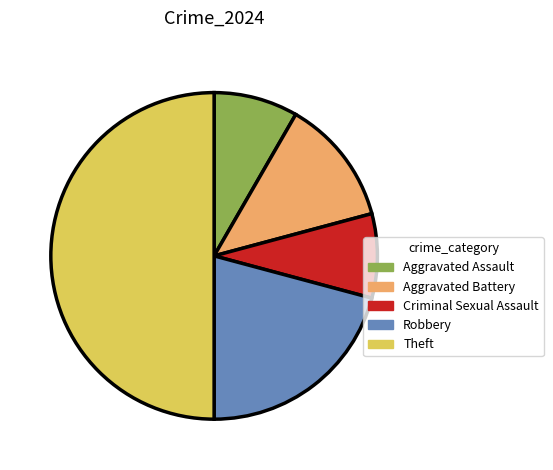

Is it true that Criminal Sexual Assault is 8% of the pie?

True